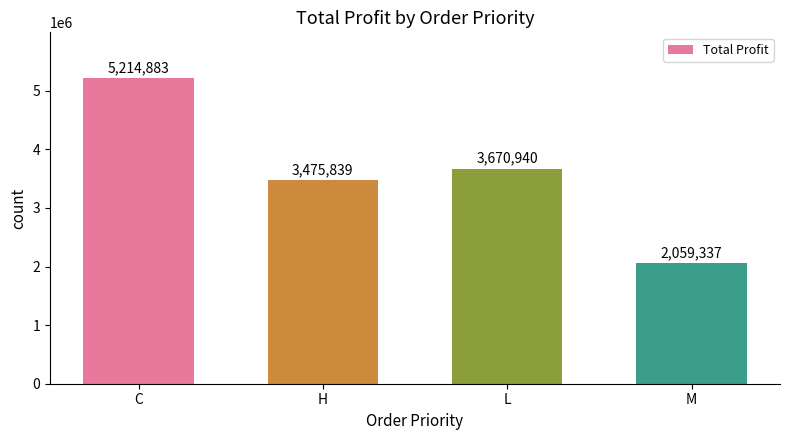

Rank the categories by value from lowest to highest.

M, H, L, C